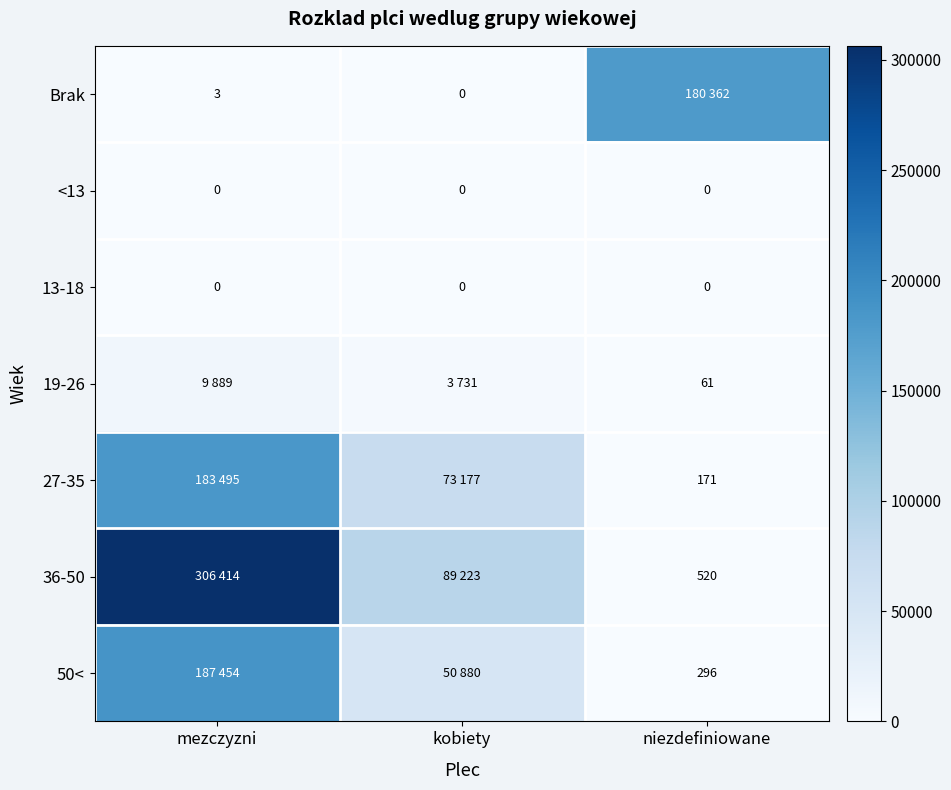

How many distinct data groups are displayed?

7